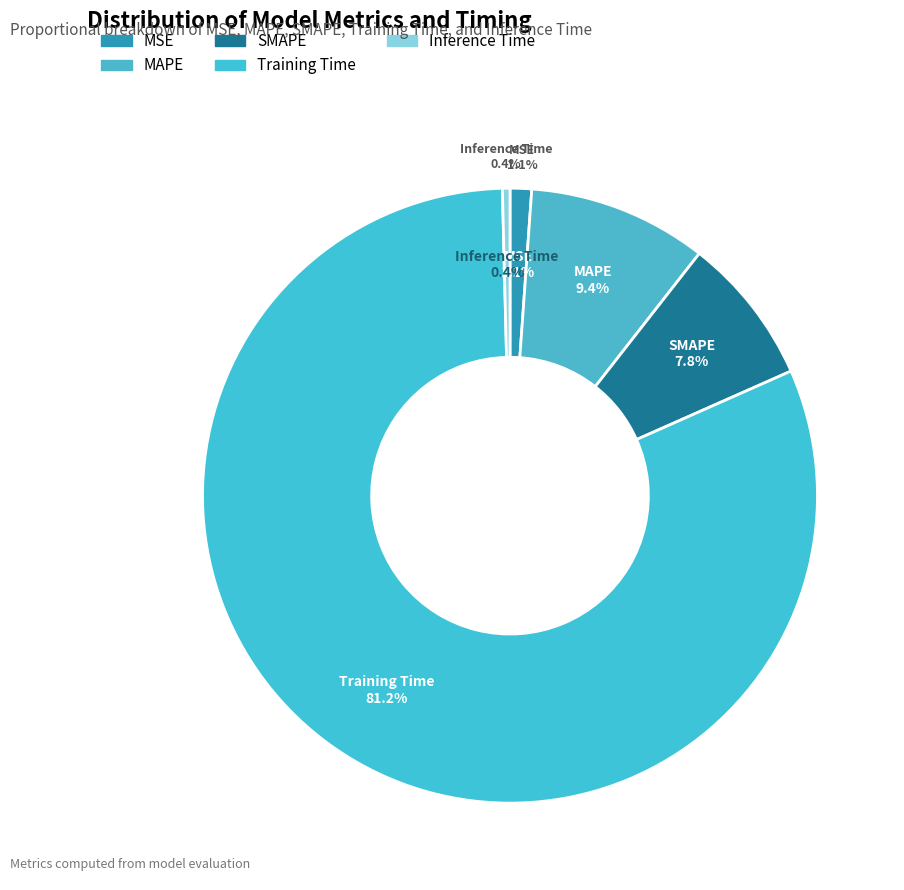

To the nearest percent, what is the average slice percentage?

20%